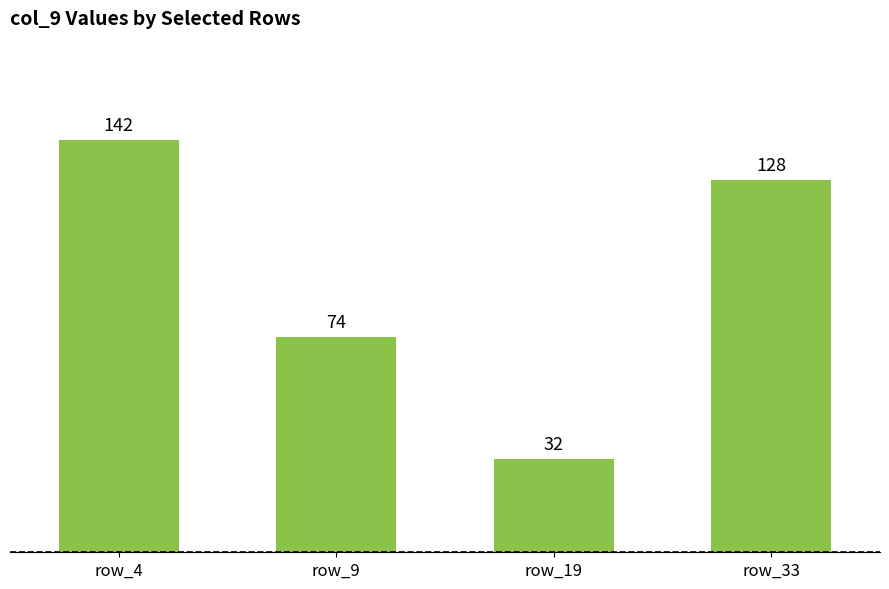

What is the difference between the values at row_4 and row_19?

110